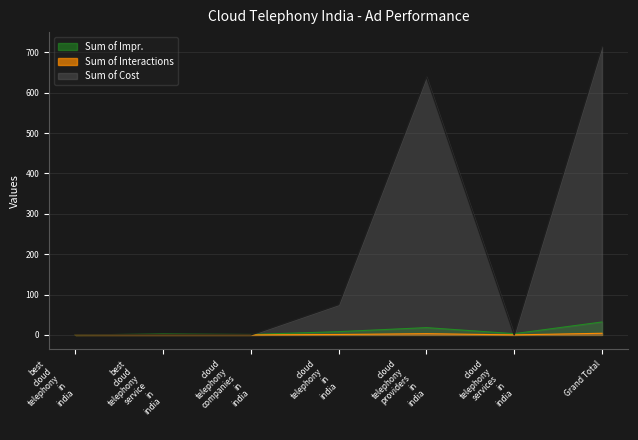

How many data points does each series have?

7